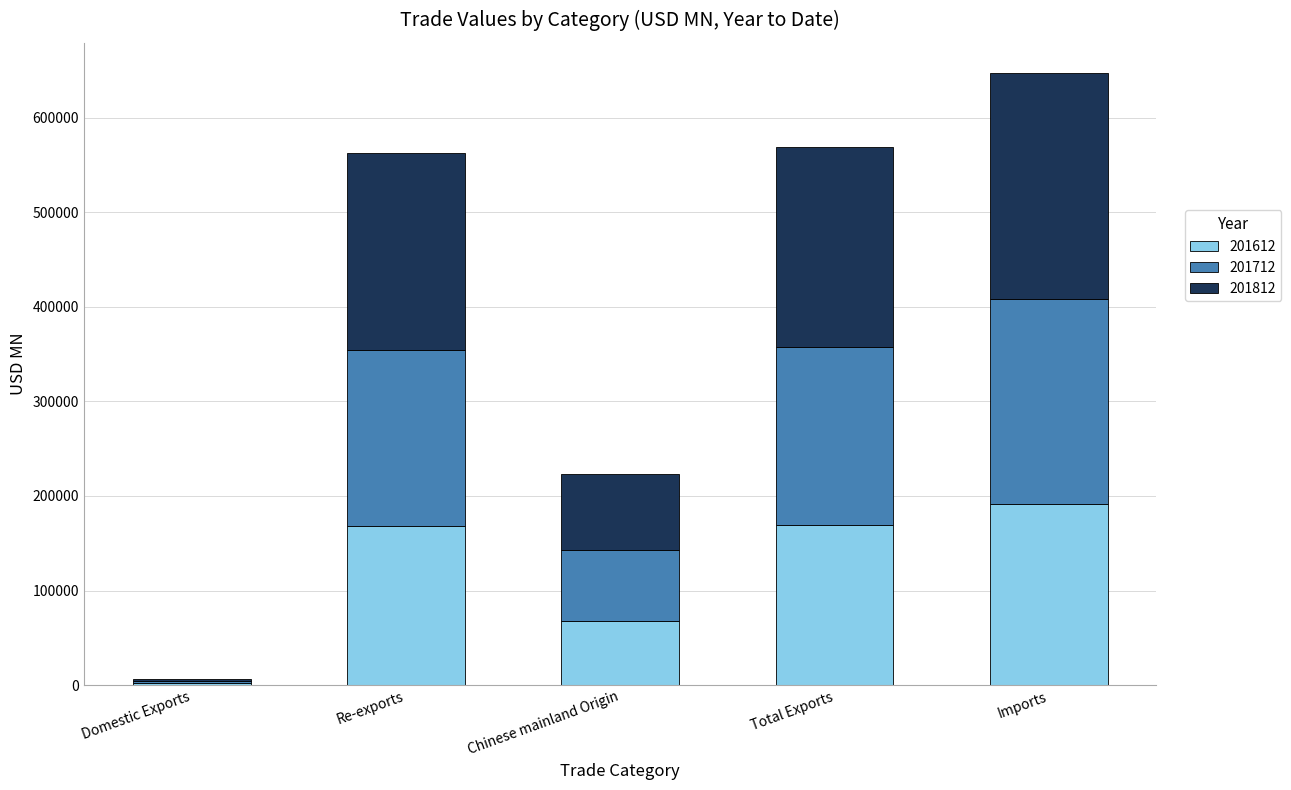

The value of 201612 at Domestic Exports is 1882.1. True or false?

True